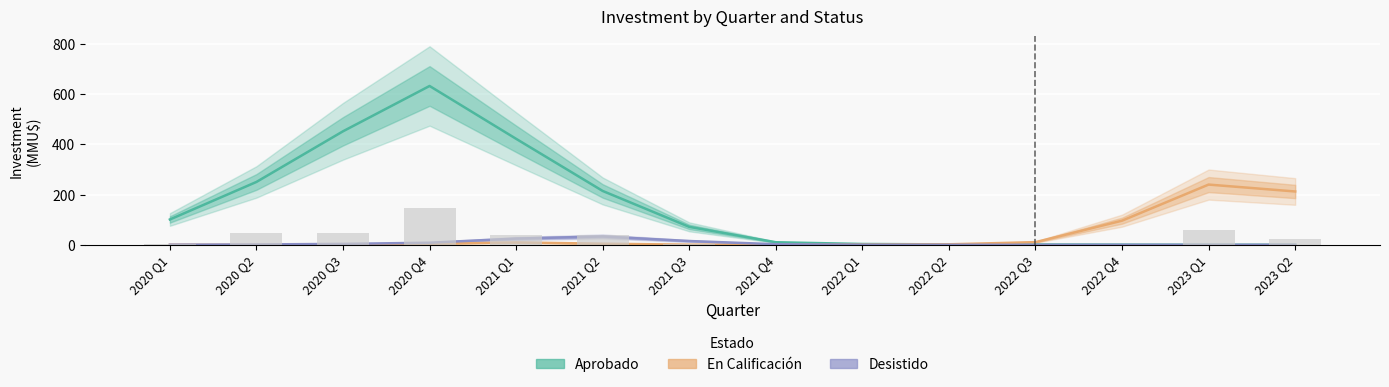

At which label is Desistido closest to 16?

2021 Q3